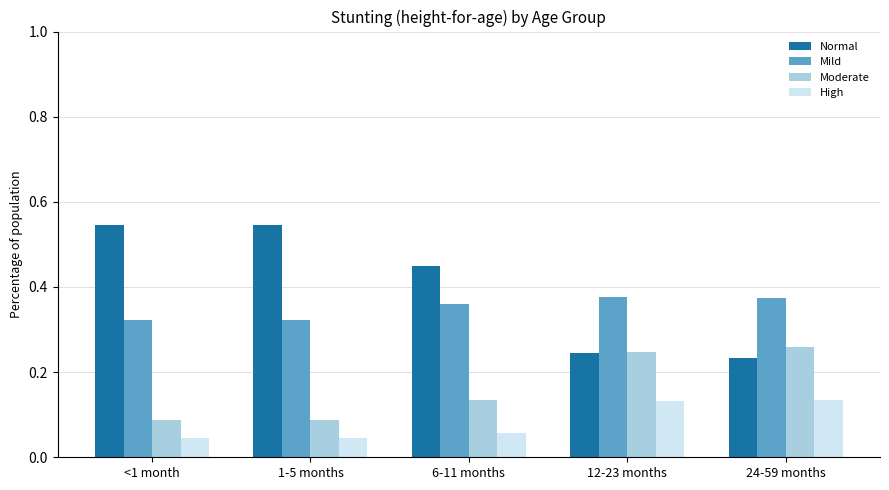

Which series has the largest range (max minus min)?

Normal